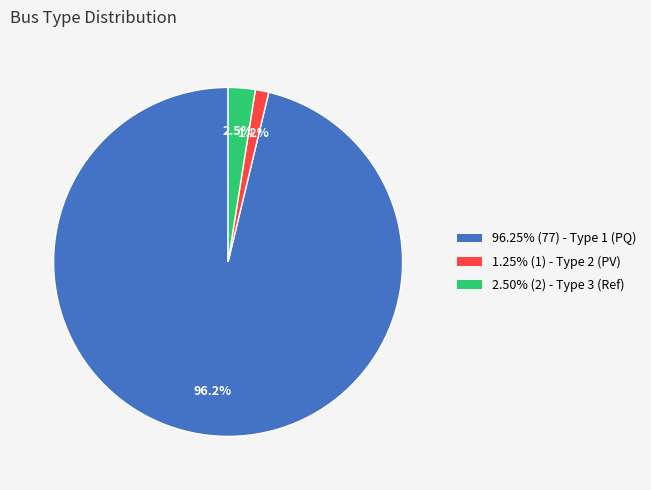

Does any single category account for the majority?

Yes